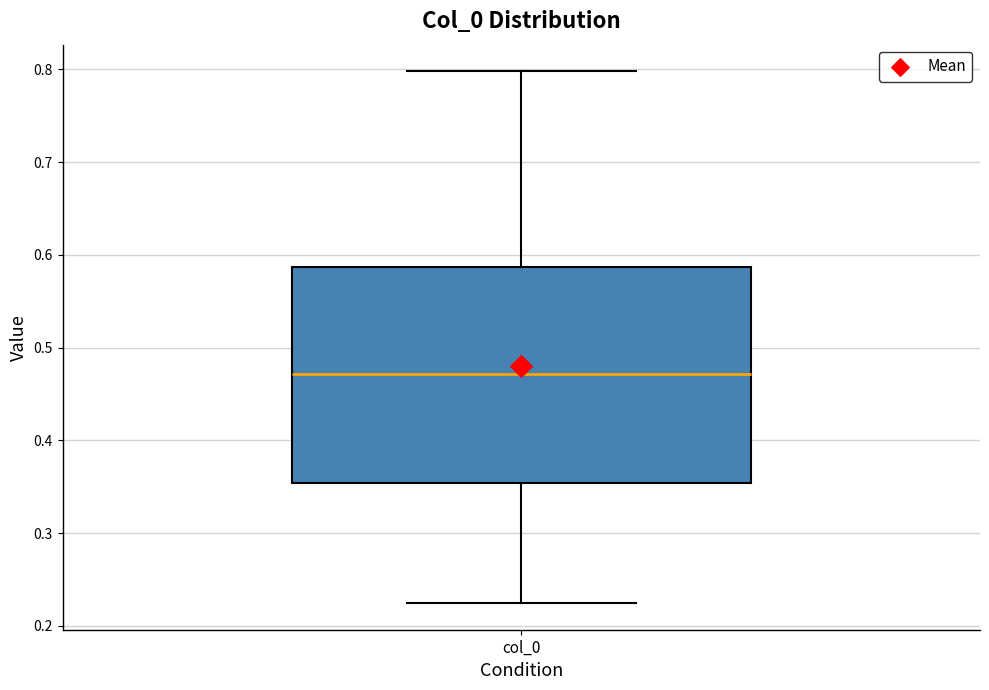

Read this box plot against the y-axis: the position of the median line, the range covered by the box, and the ends of both whiskers. The values are not printed on the chart, so give them approximately, as read against the axis.

median 0.47, box 0.35 to 0.59, whiskers 0.22 to 0.80